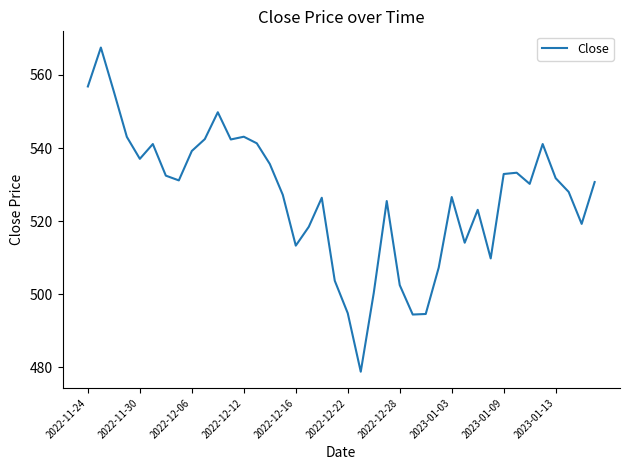

Is this an area chart (filled region under the line)?

No